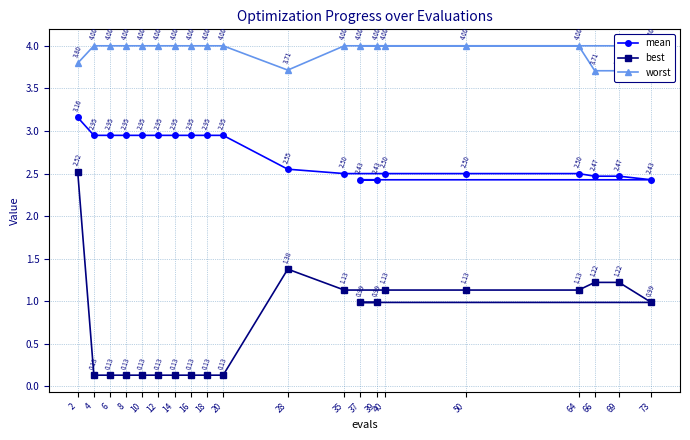

Is the value of mean at 50 greater than the value of best at 10?

Yes